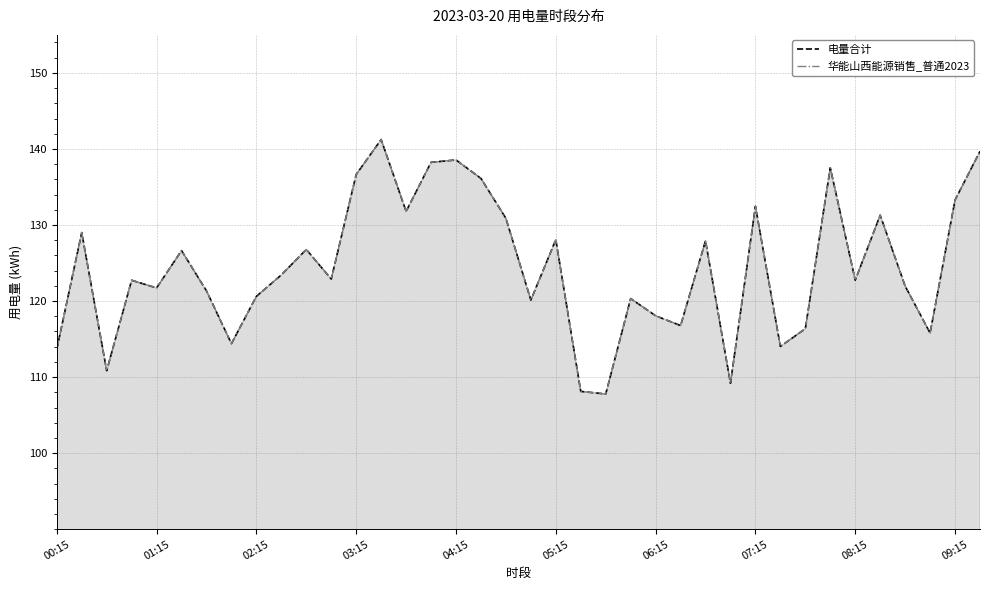

Read the 华能山西能源销售_普通2023 value at 27.

109.2